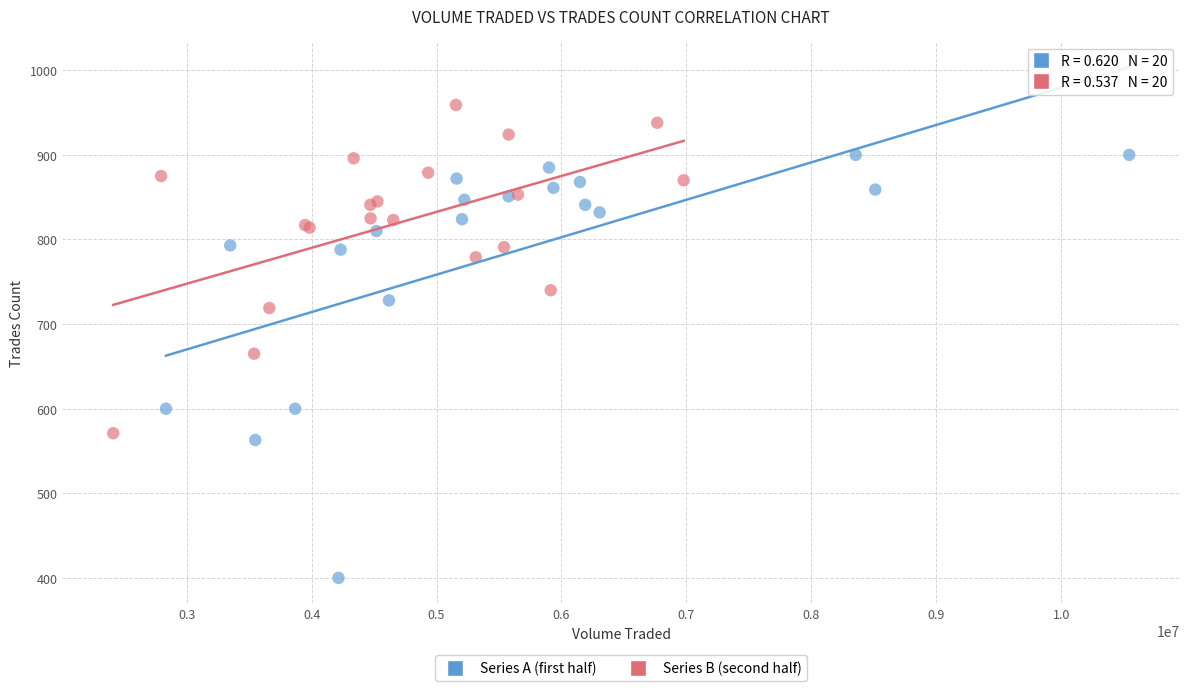

Which series contains the highest Y value?

Series B (second half)